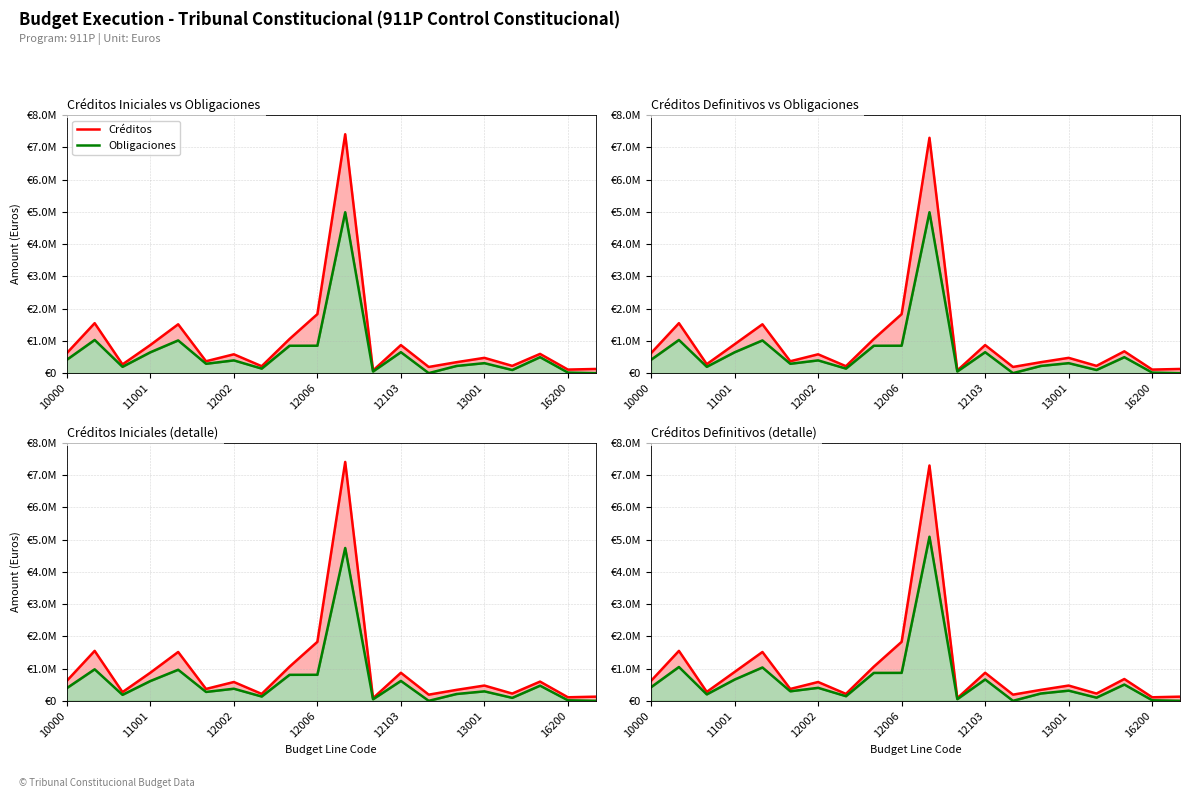

What are all the series names shown in the legend?

Créditos, Obligaciones